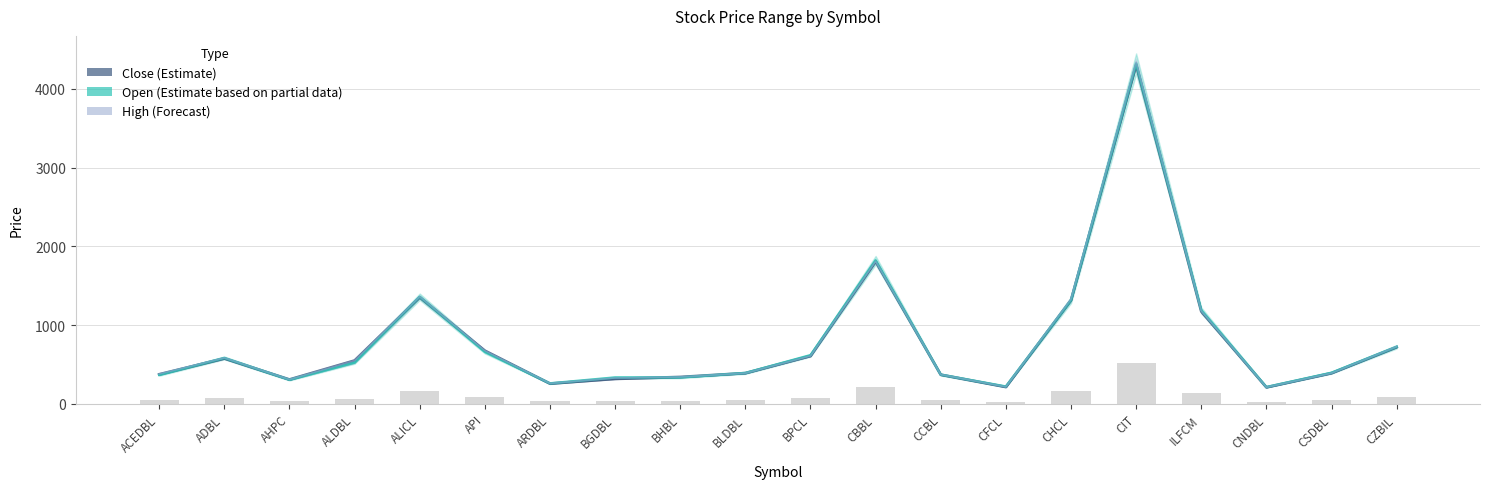

What is the value of the Open (Partial) bar at the 12th from the left?

1823